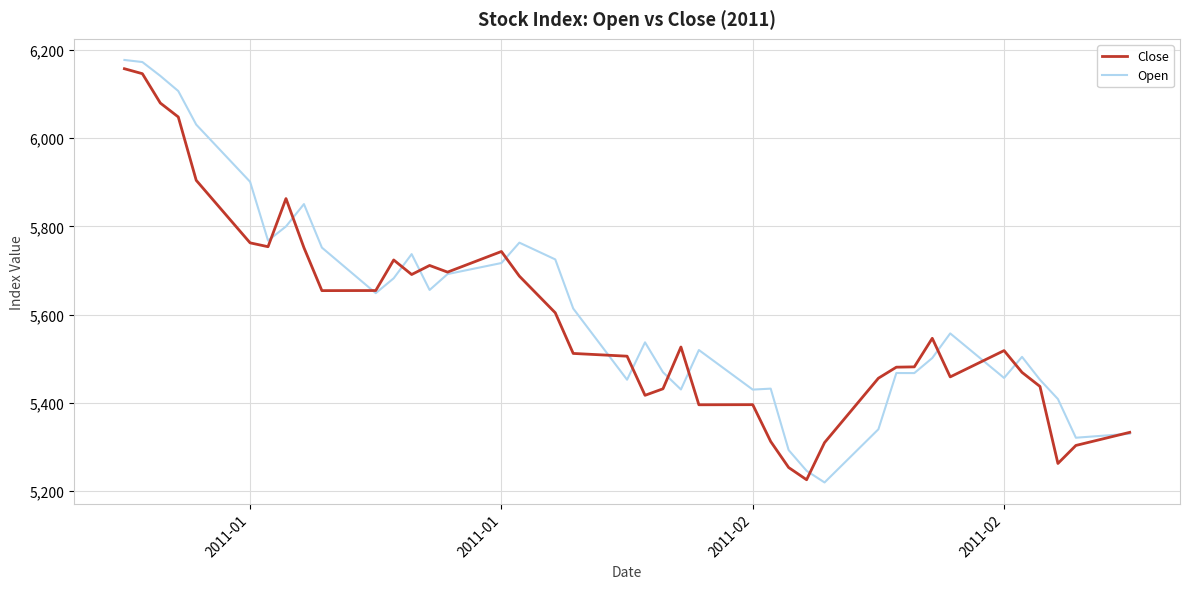

What is the maximum value for Close?

6157.6